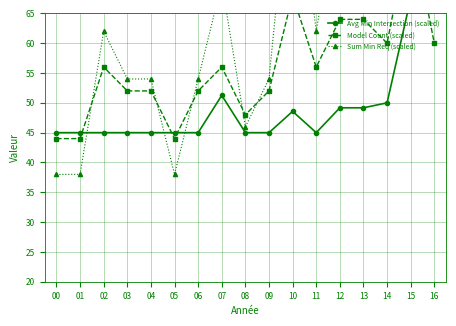

How many intersections are there between Sum Min Req (scaled) and Model Count (scaled)?

5